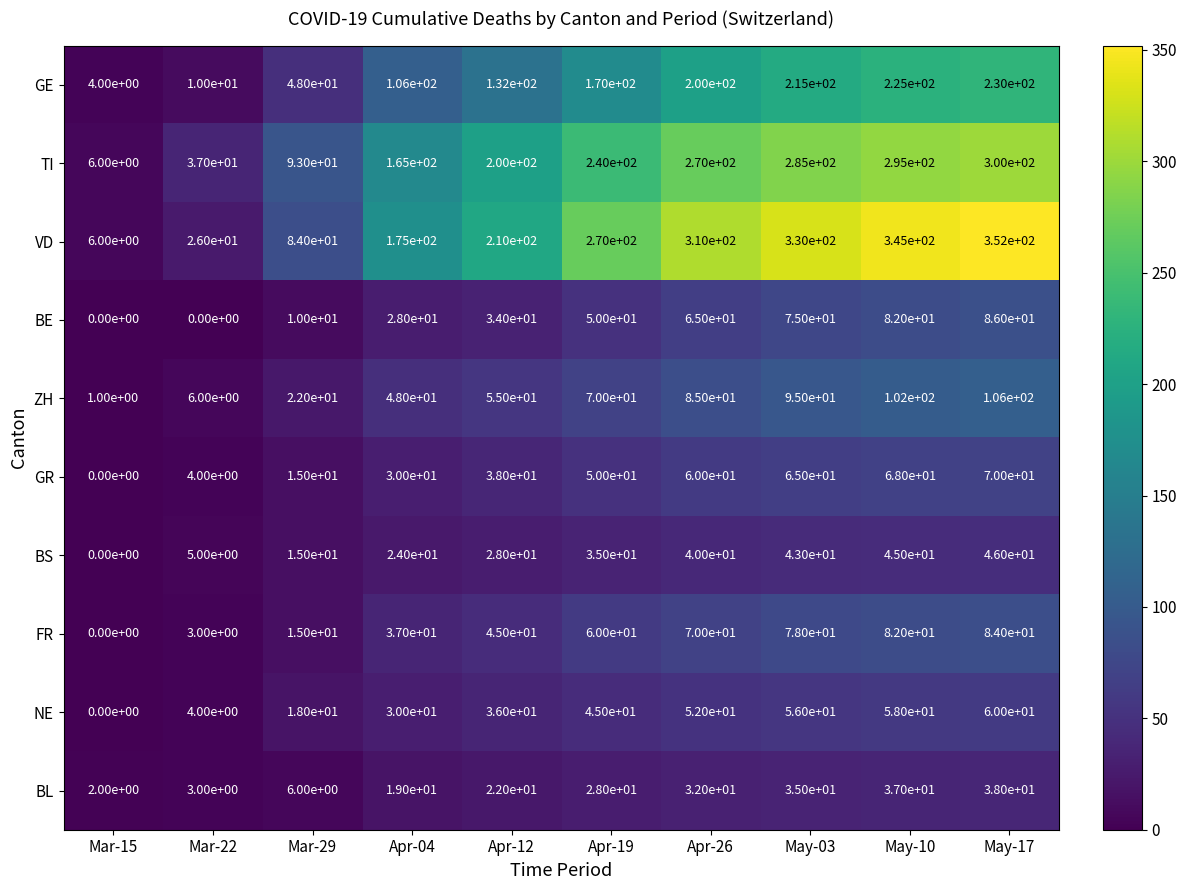

What is the greatest value displayed?

352